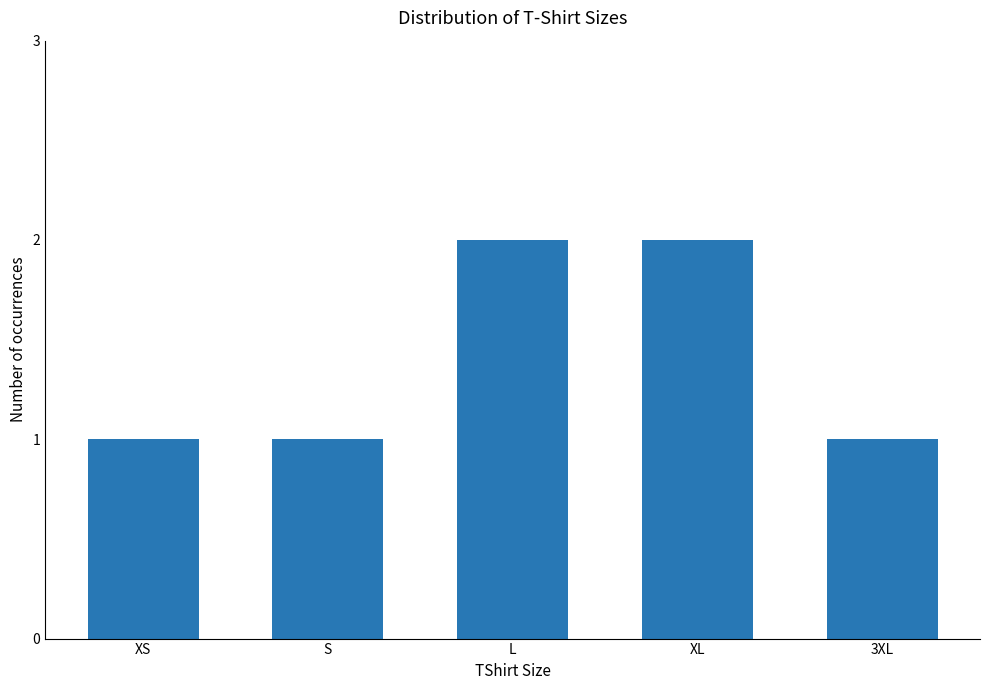

What is the label of the 3rd bar from the right?

L